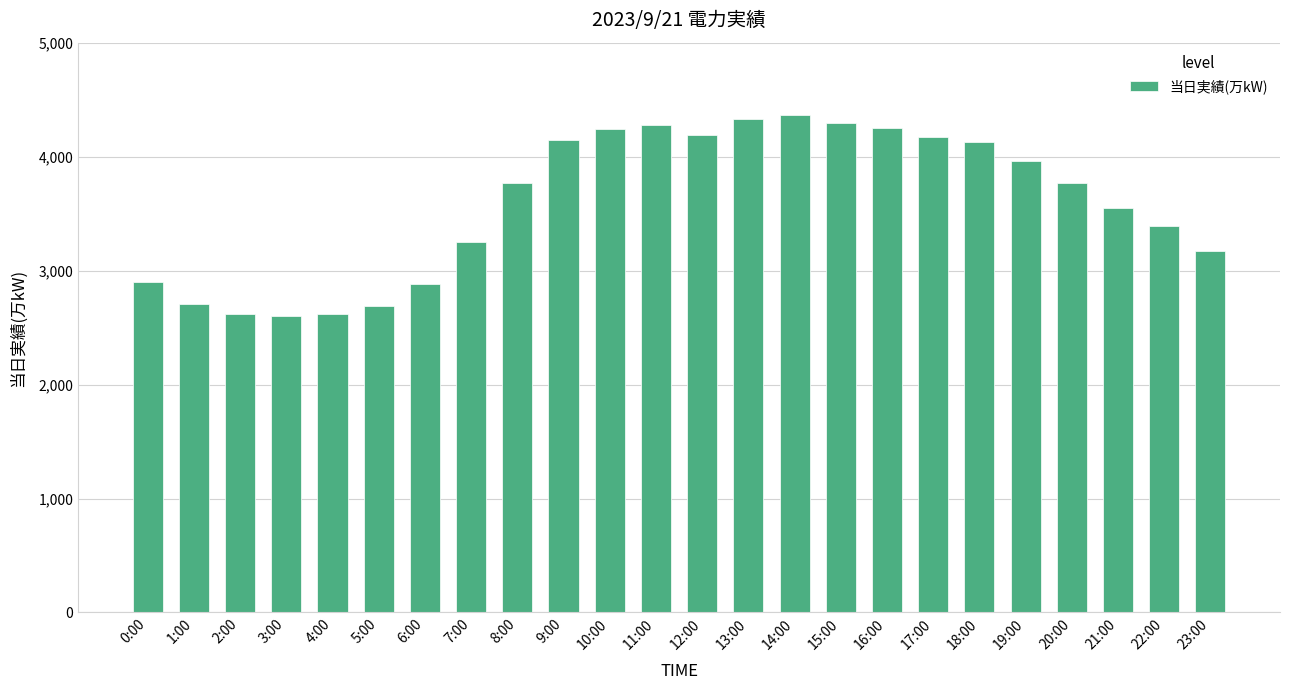

What is the minimum value shown in the chart?

2604